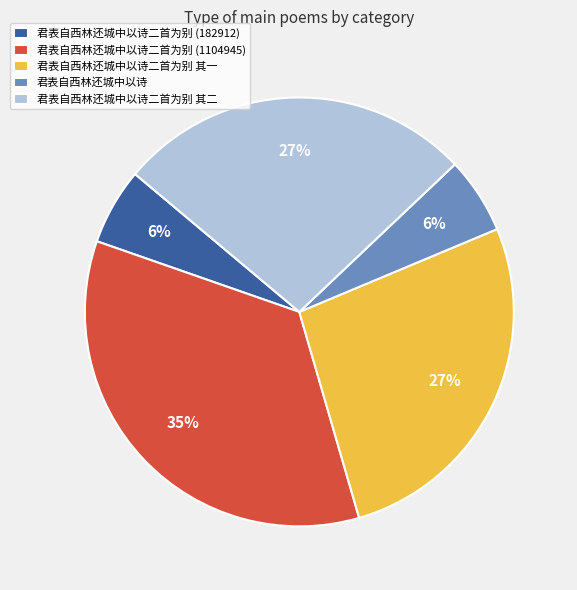

To the nearest percent, what is the combined percentage of 君表自西林还城中以诗二首为别 其一 and 君表自西林还城中以诗?

33%